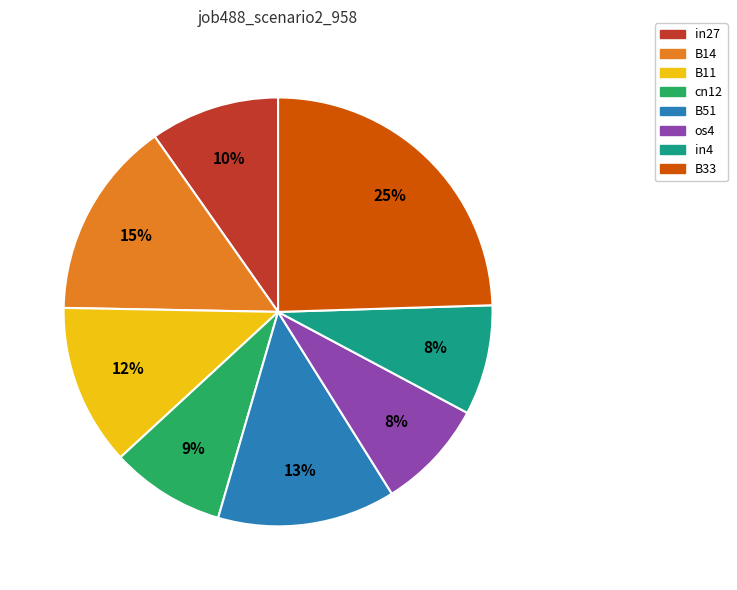

Which category has the biggest portion of the pie?

B33